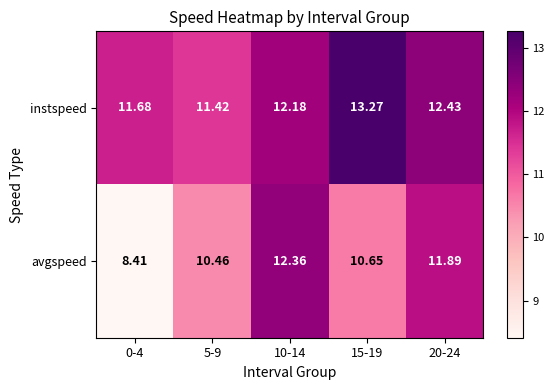

Which series has the widest spread of values?

avgspeed